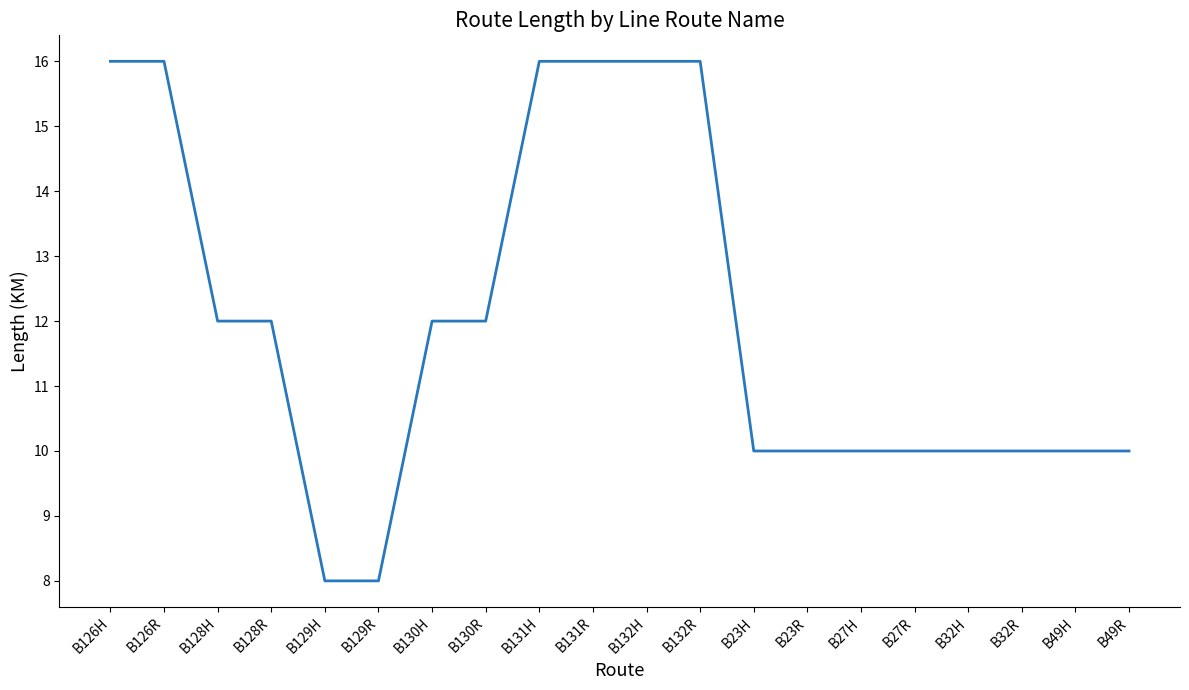

What is the ratio of the value at B131H to the value at B131R?

1.0